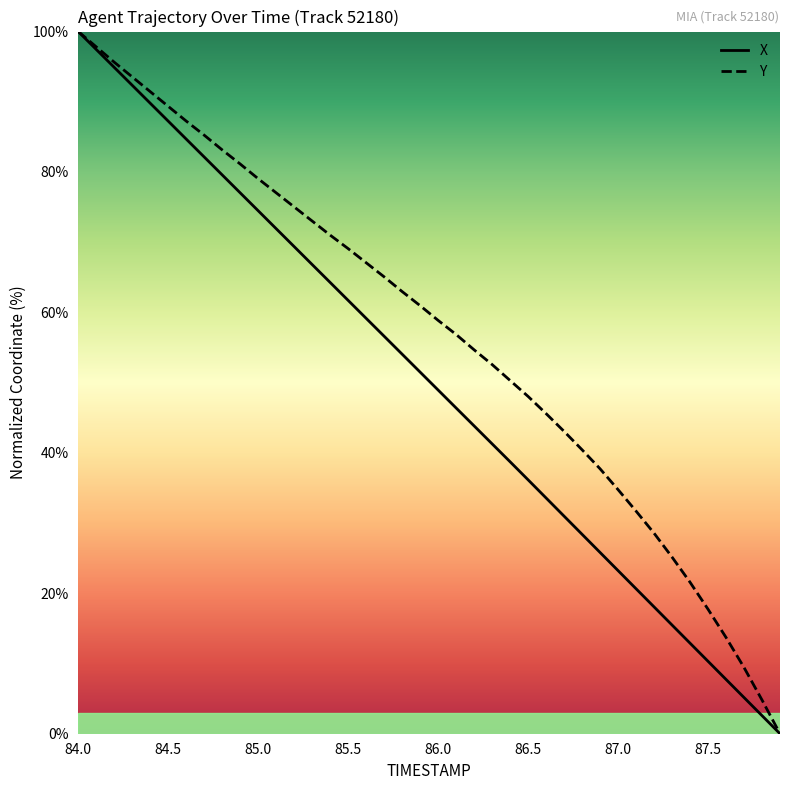

What is the highest value of the Y series?

100.0